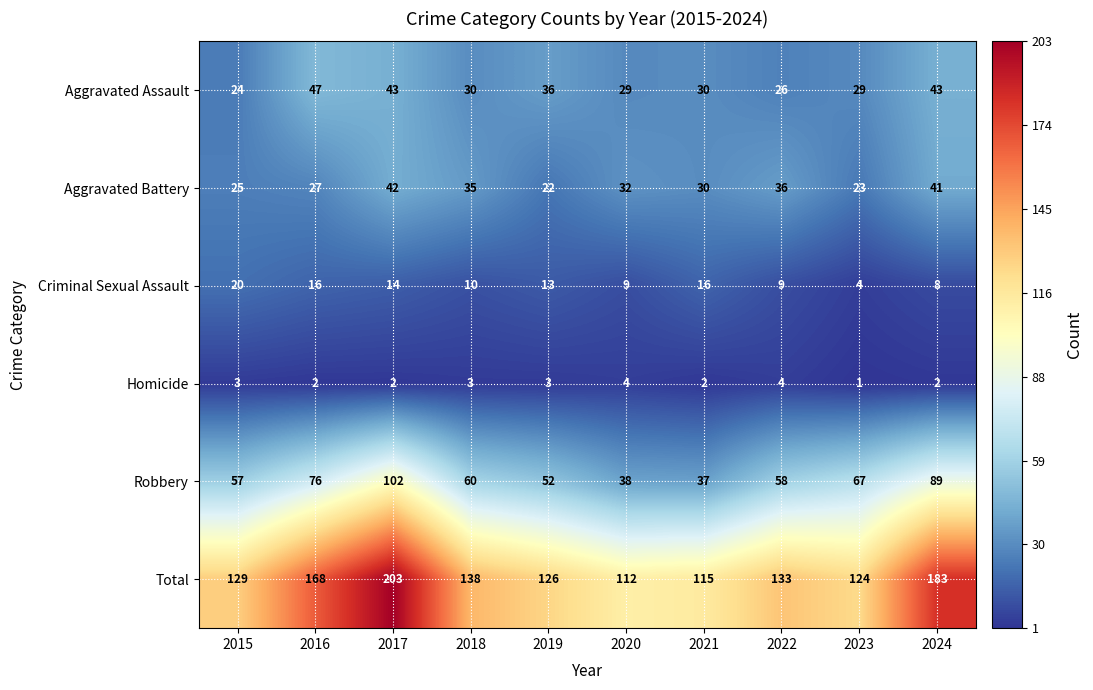

Count the number of data series in this chart.

6